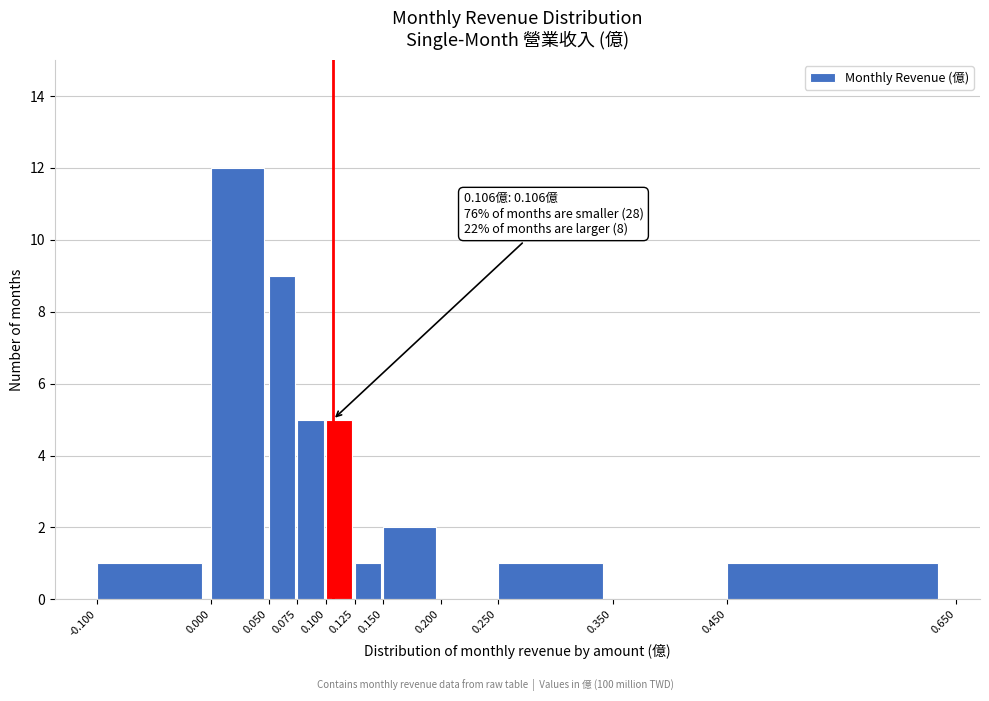

Over which range of the x-axis is the bar tallest?

0.000 to 0.050